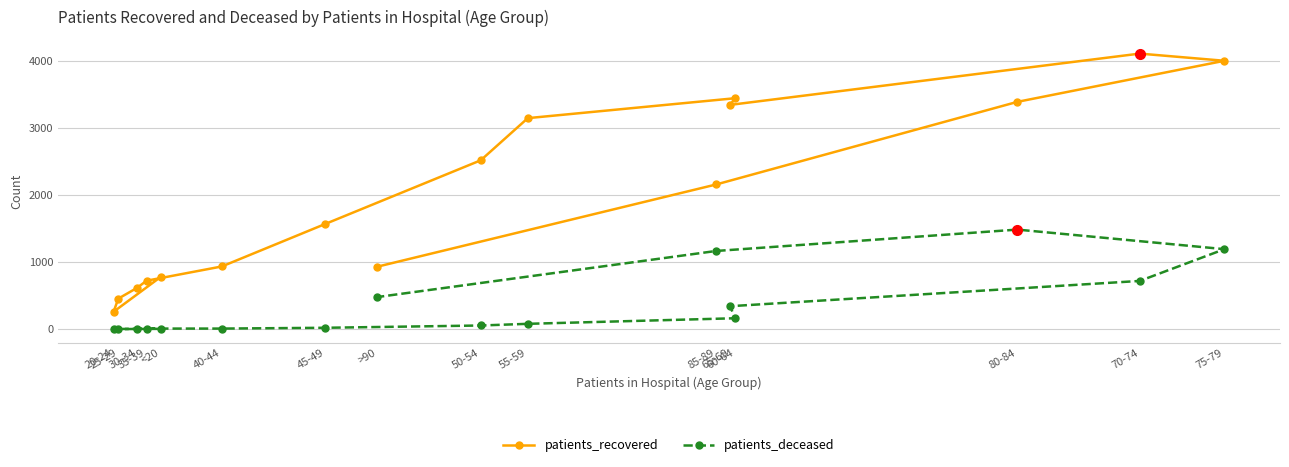

Is the value of patients_deceased at 85-89 greater than the value of patients_recovered at 60-64?

No